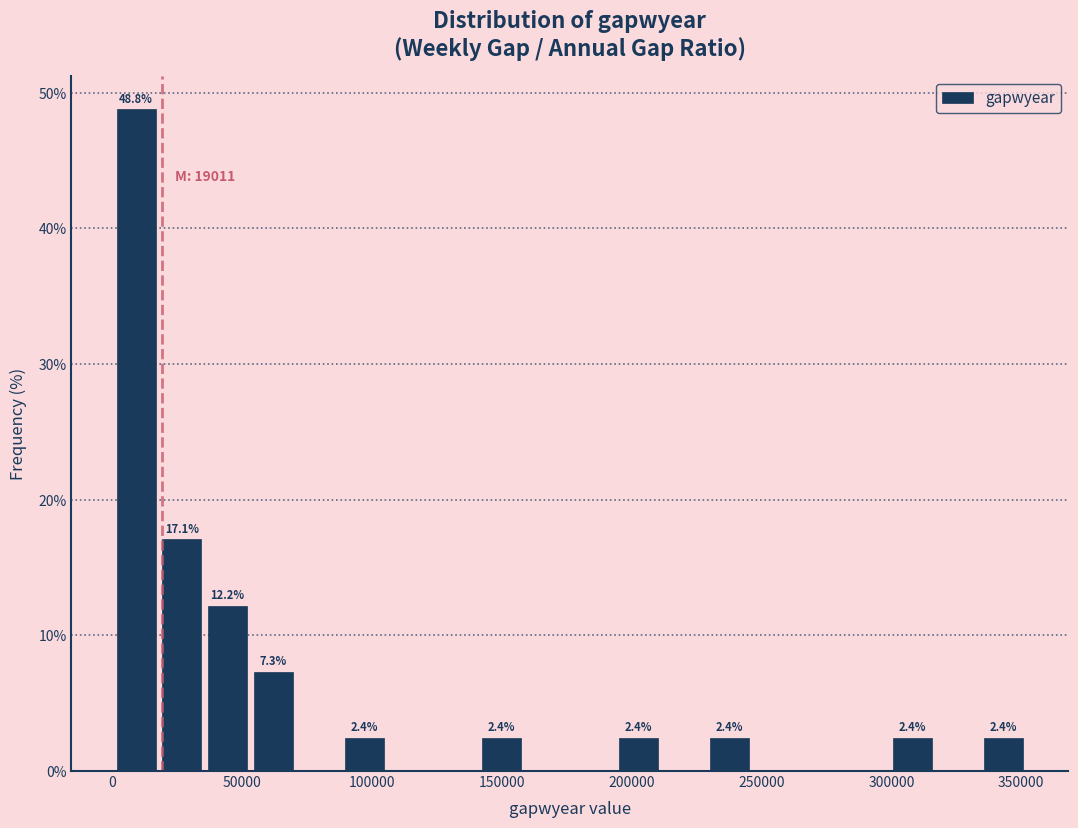

Around what value on the x-axis is the tallest bar? Give the approximate position of its centre, as read against the axis.

10000